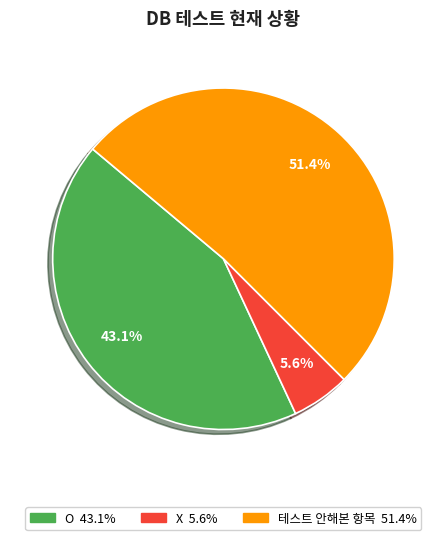

What percentage is the X slice, to the nearest percent?

6%